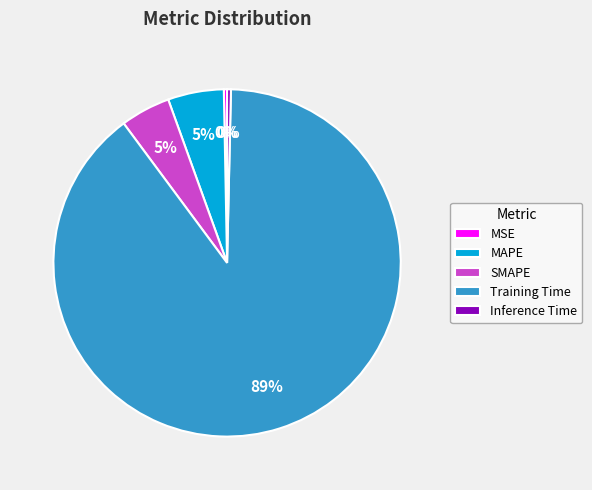

Is it true that Training Time is 89% of the pie?

True